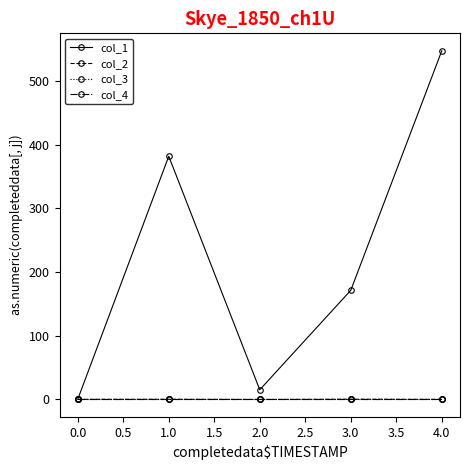

Which series has the largest range (max minus min)?

col_1